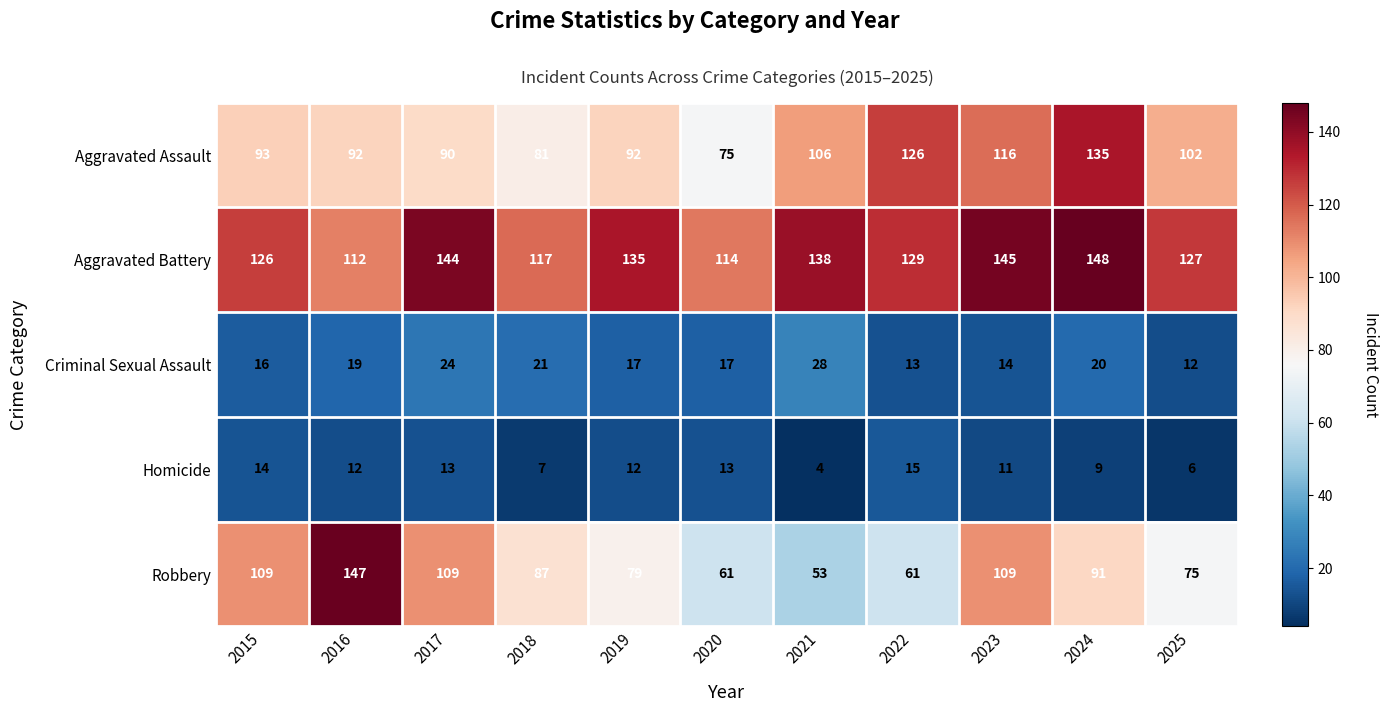

At which category does the chart reach its minimum across all series?

2021